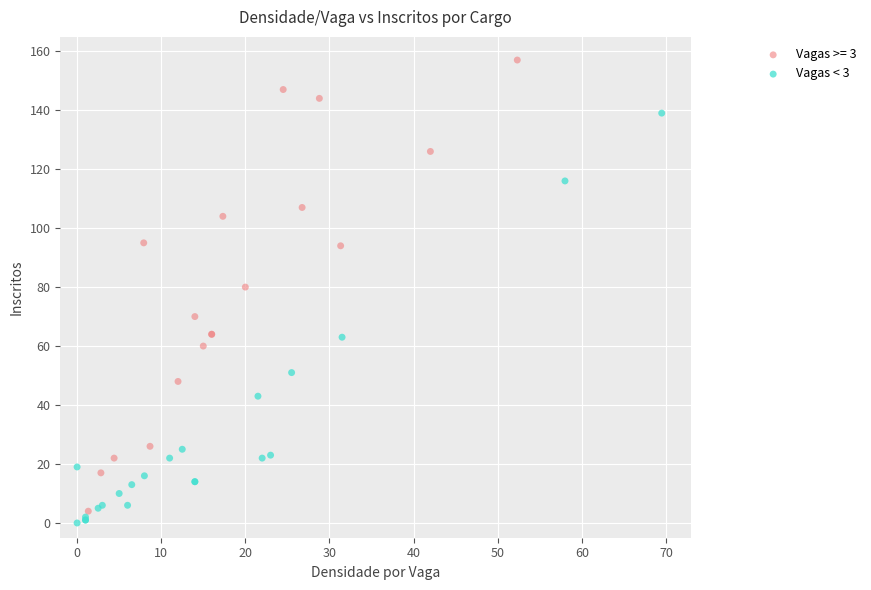

Which series has the widest spread of Y values?

Vagas >= 3